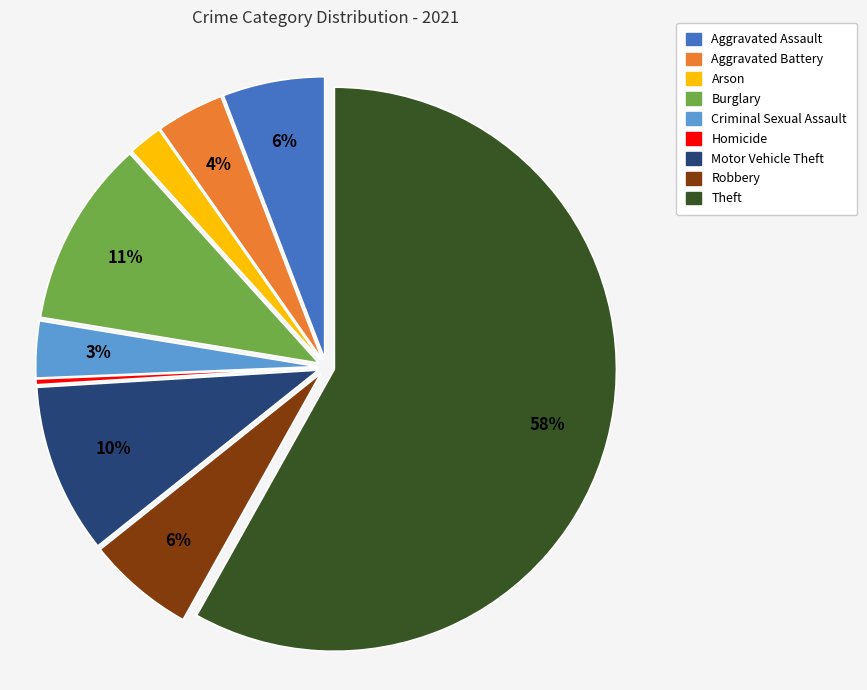

Is it true that Theft is 50% of the pie?

False